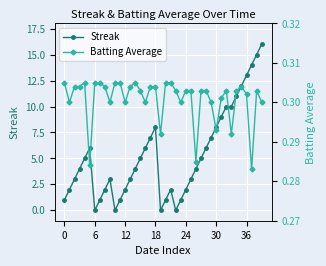

How many interior local peaks does the Streak series have?

4